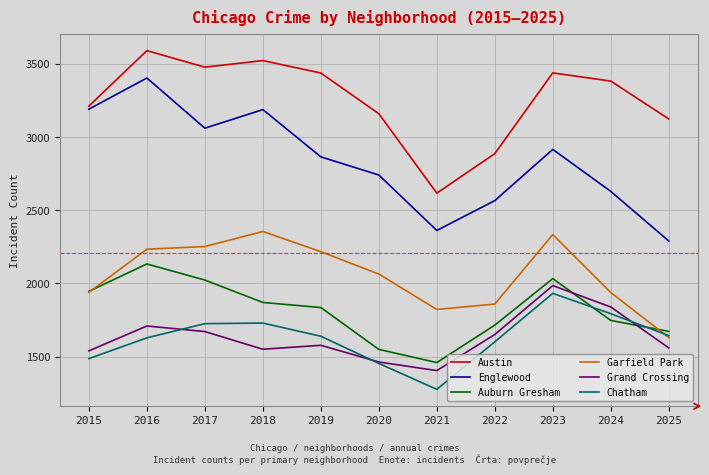

Where do Auburn Gresham and Chatham first cross each other?

2023 and 2024